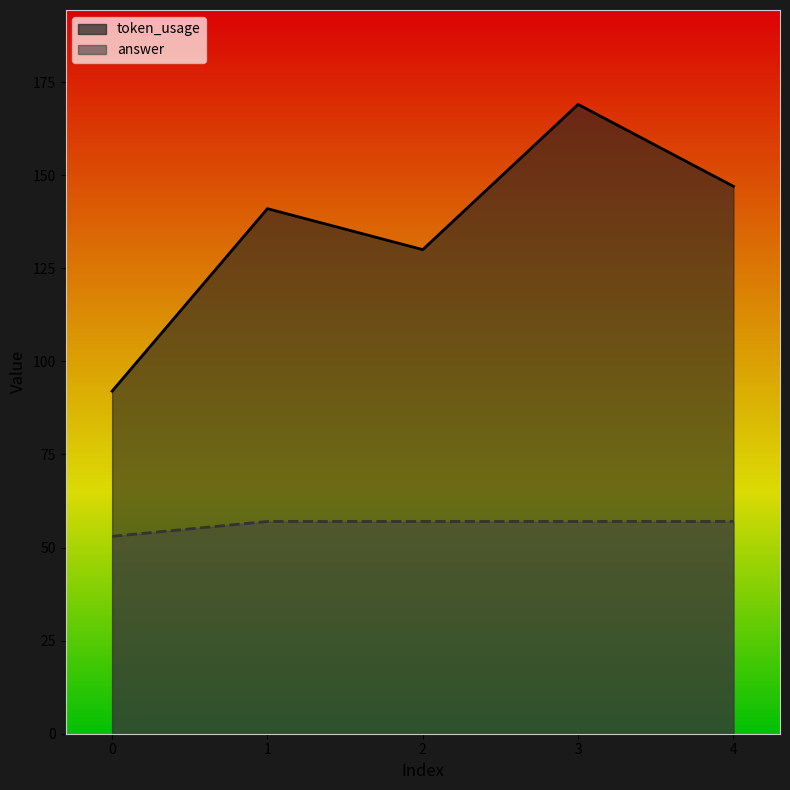

Does the chart have visible grid lines?

No